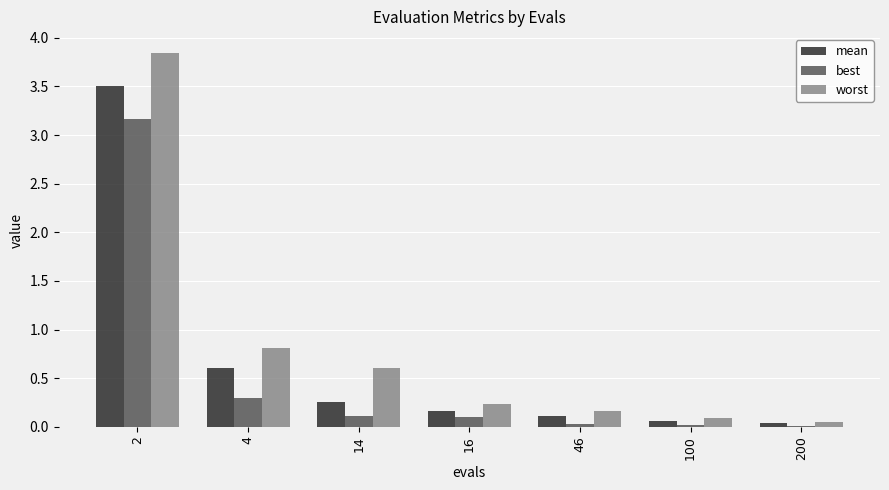

What is the total value across all series at 16?

0.5